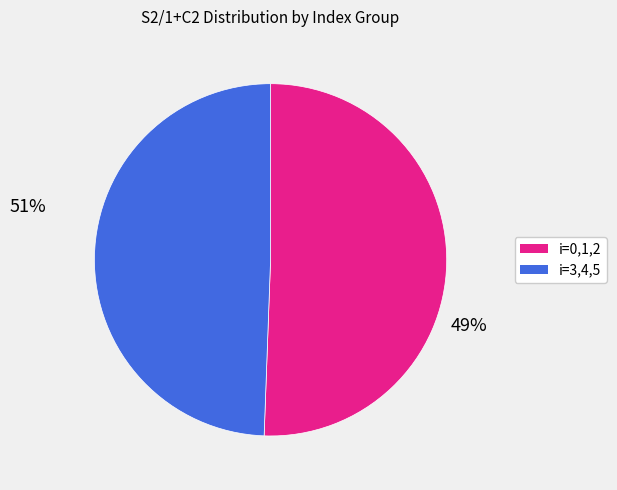

Does any single category account for the majority?

Yes